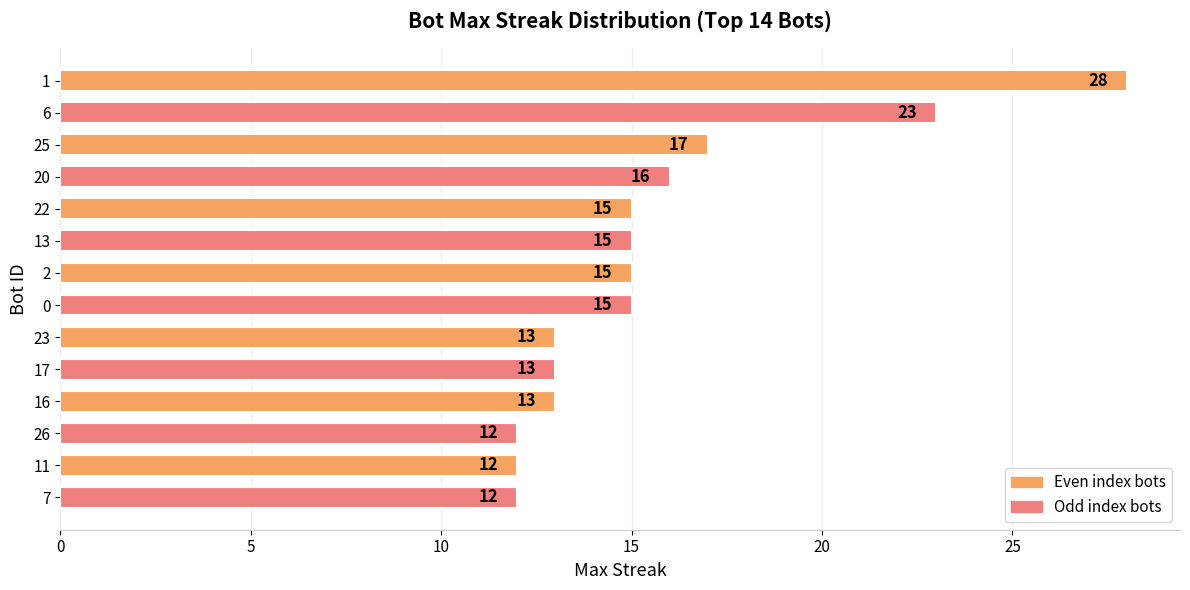

What is the maximum value shown in the chart?

28